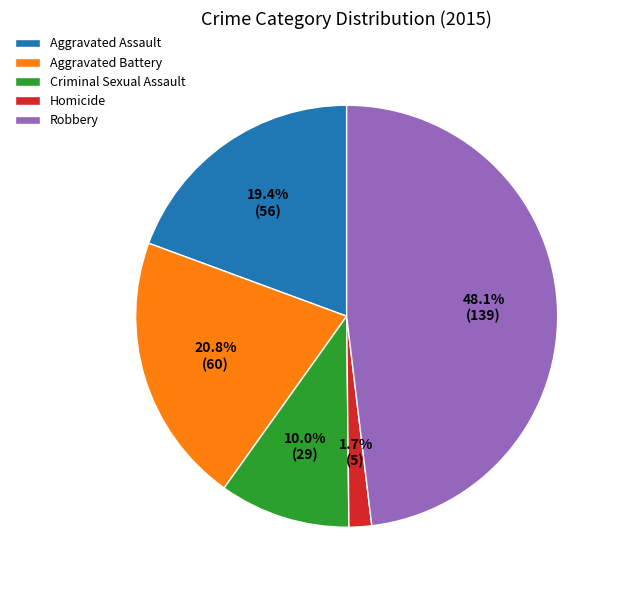

Which has a higher value, Criminal Sexual Assault or Aggravated Assault?

Aggravated Assault